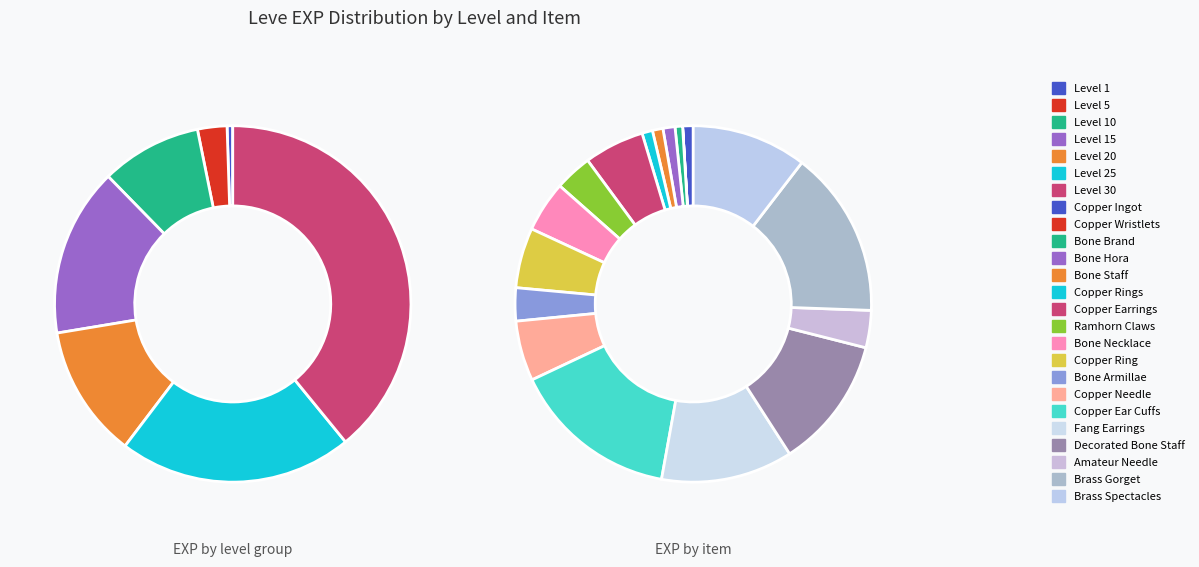

Combined, what portion of the pie is Copper Ring(5) and Copper Ingot(1)?

6.4%